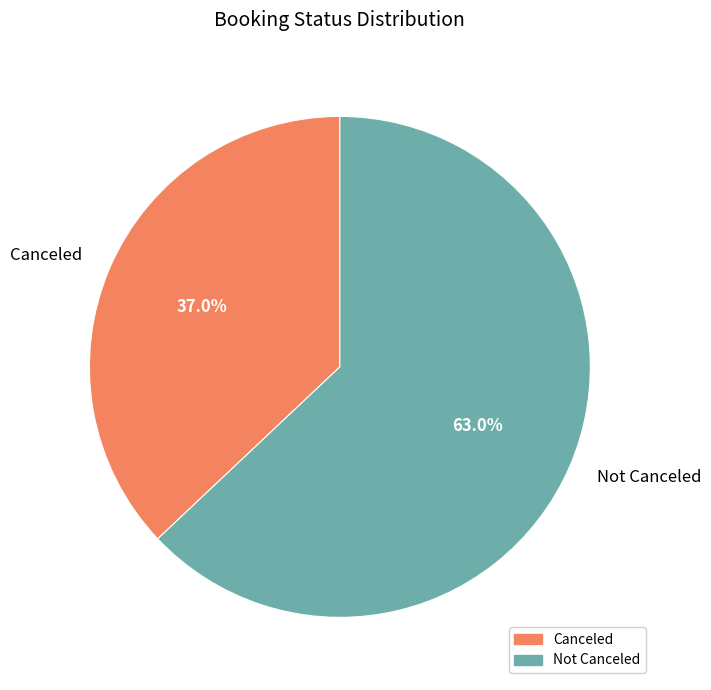

What percentage is the Not Canceled slice, to the nearest percent?

63%